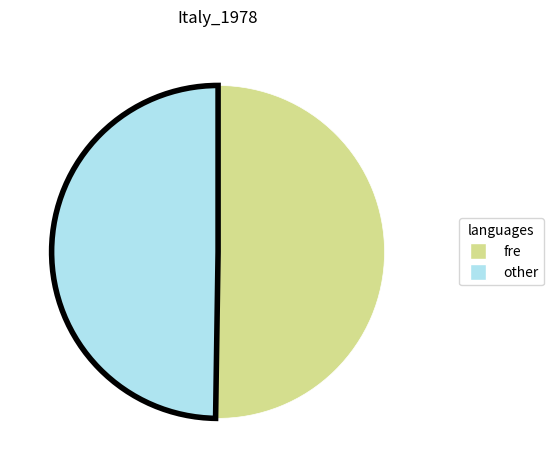

What is the ratio of the value at fre to the value at other?

1.0